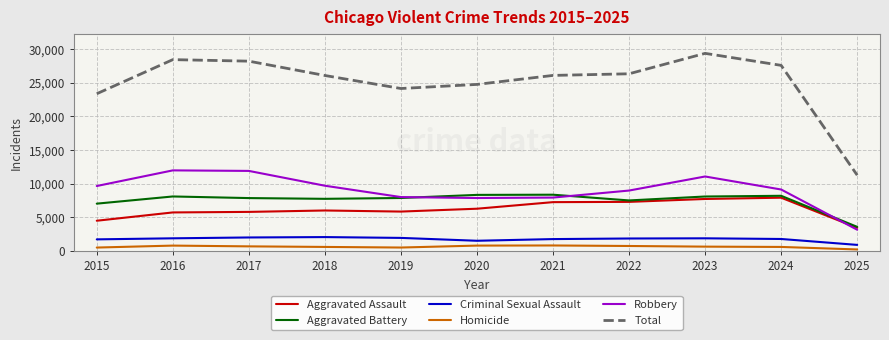

What is the sum of the Aggravated Battery values at 2018 and 2017?

15579